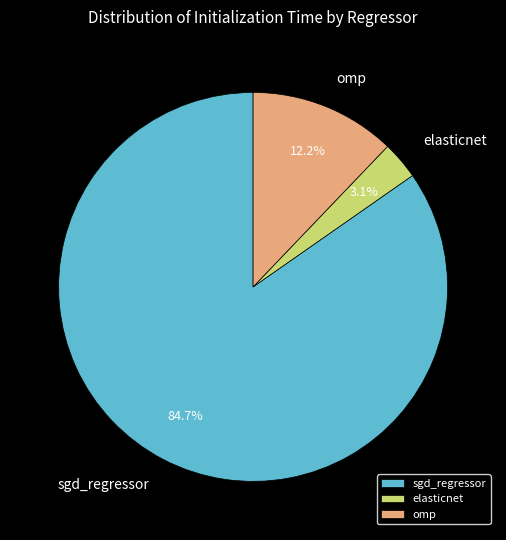

Which slice is the smallest?

elasticnet